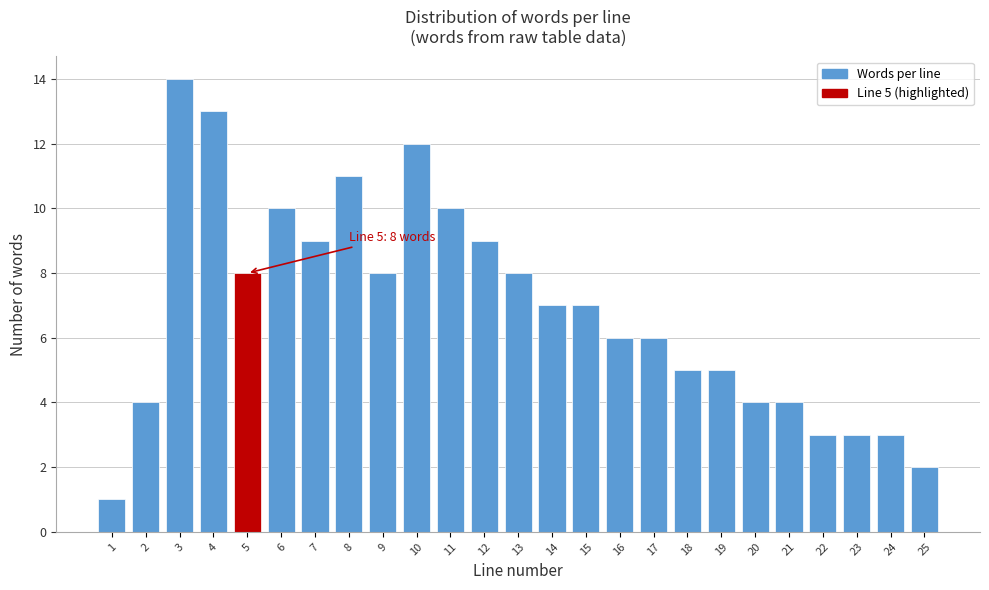

Reading left to right, transcribe all the data shown in this chart.

1=1	2=4	3=14	4=13	5=8	6=10	7=9	8=11	9=8	10=12	11=10	12=9	13=8	14=7	15=7	16=6	17=6	18=5	19=5	20=4	21=4	22=3	23=3	24=3	25=2